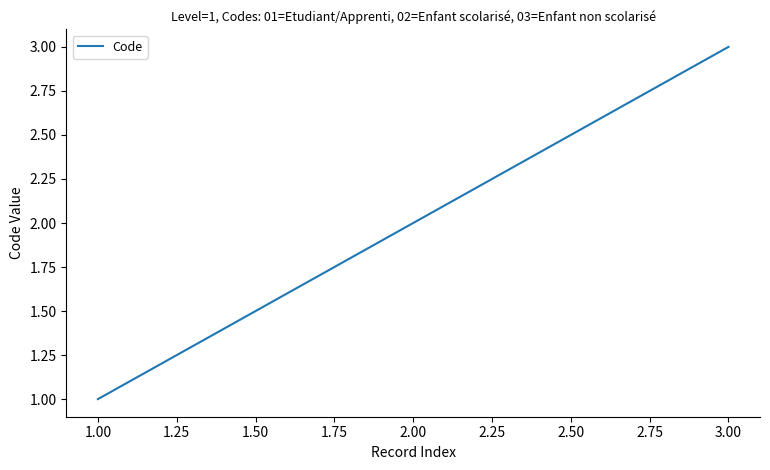

Which category has the highest value across all series?

3.00